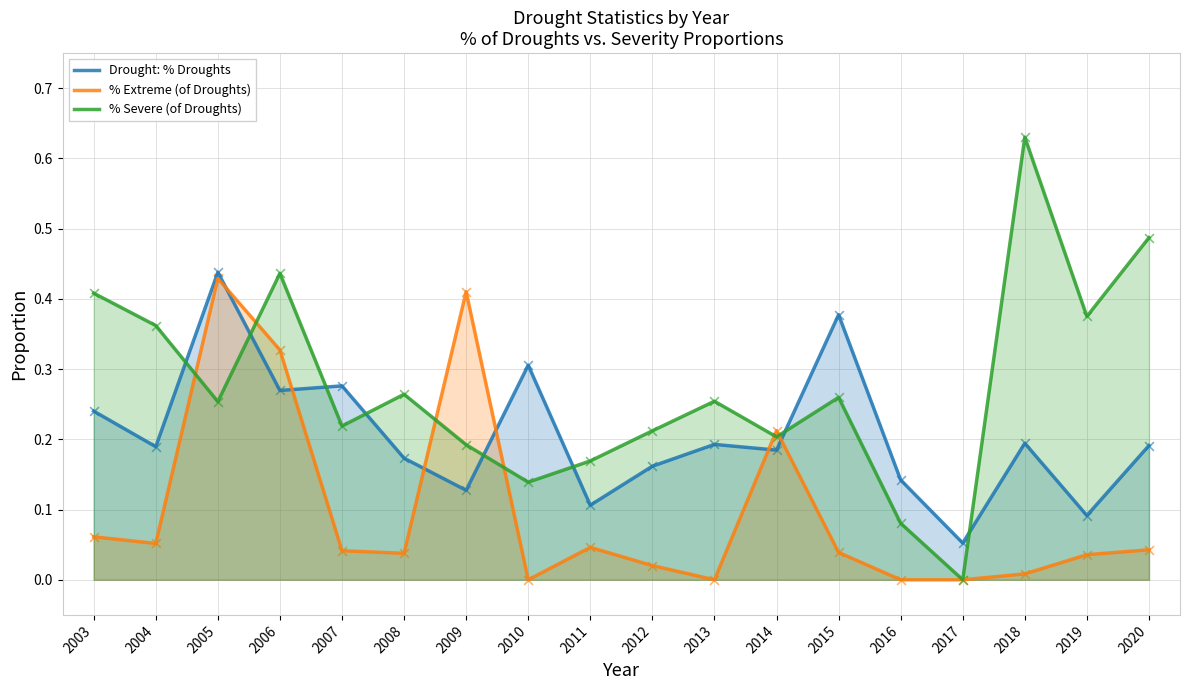

At which category is the sum across all series the highest?

2005